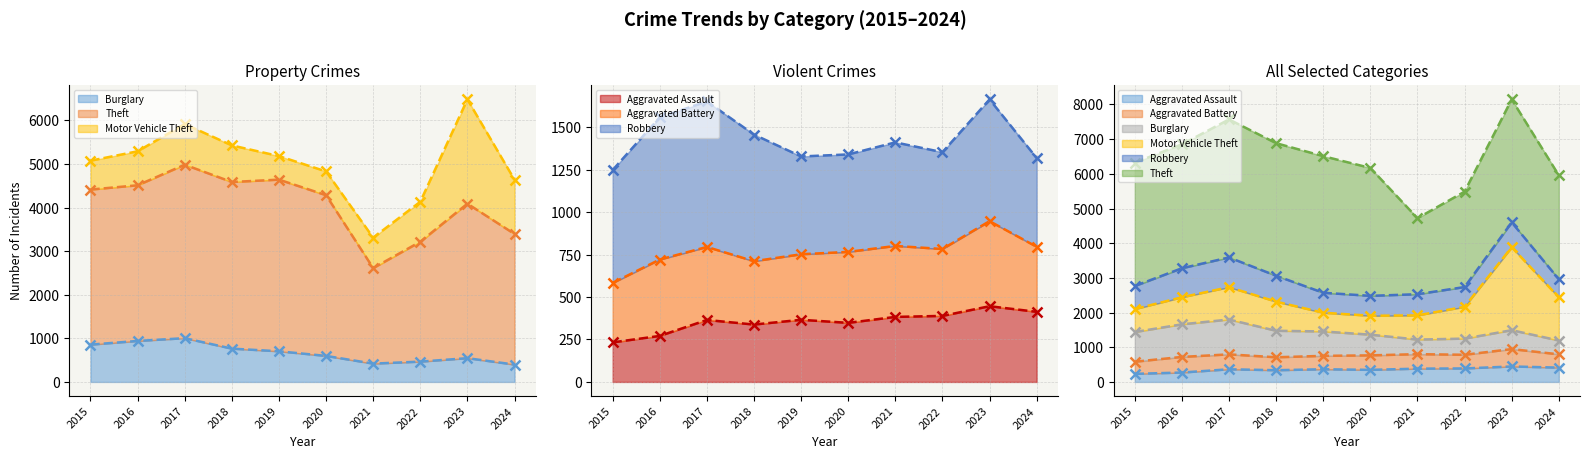

How many interior local peaks does the Aggravated Assault series have?

3